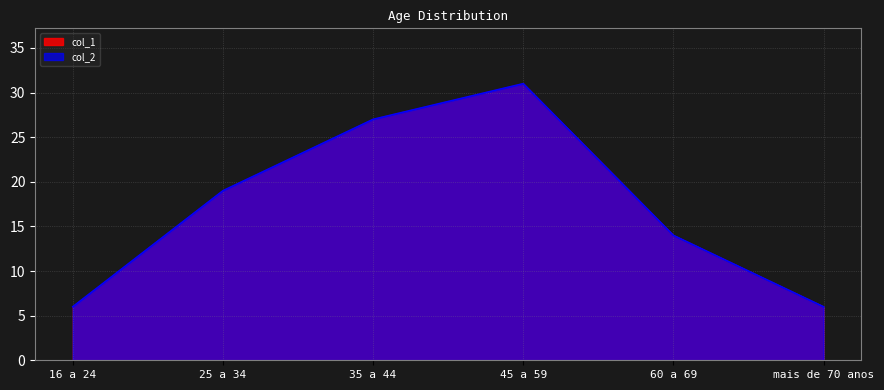

How many interior local peaks does the col_2 series have?

1